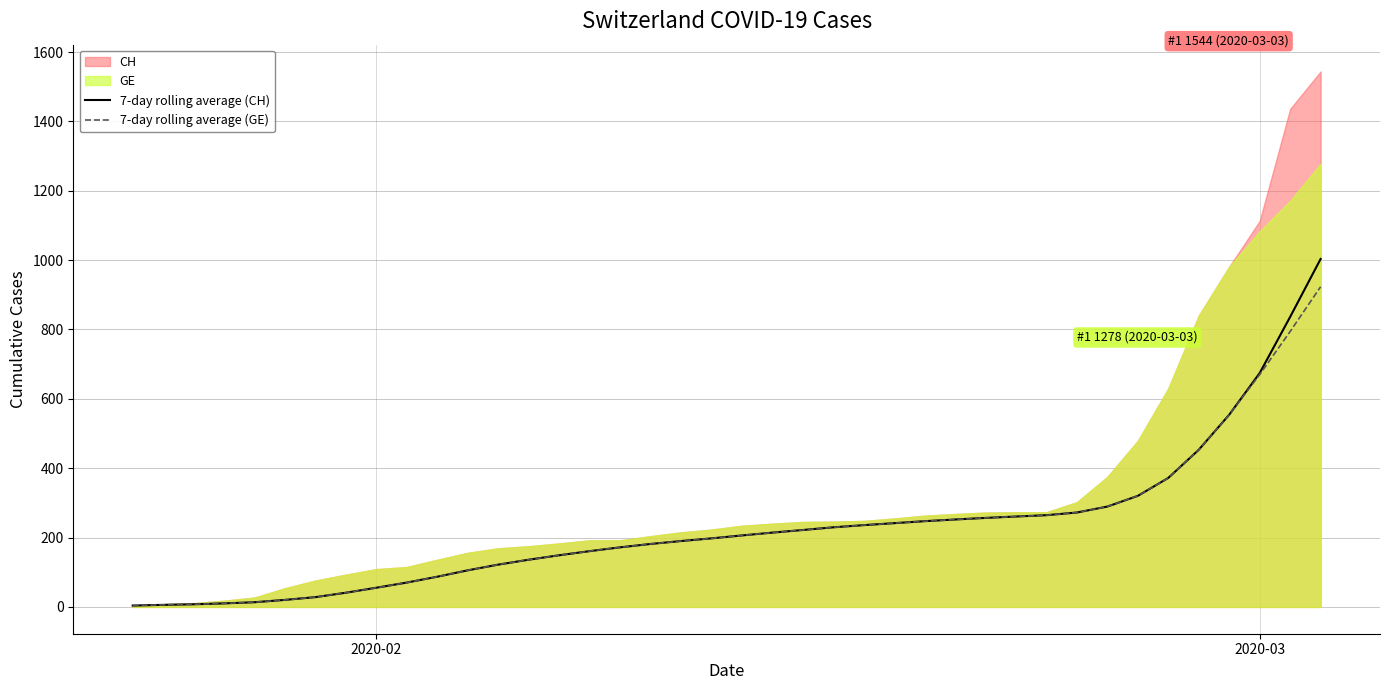

Count the number of categories in the chart.

40